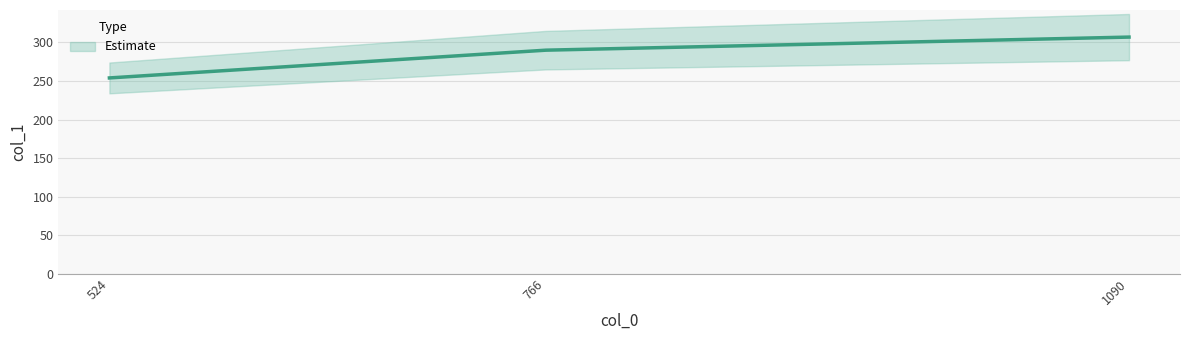

Approximately how many times larger is the value at 524 compared to 1090?

0.8